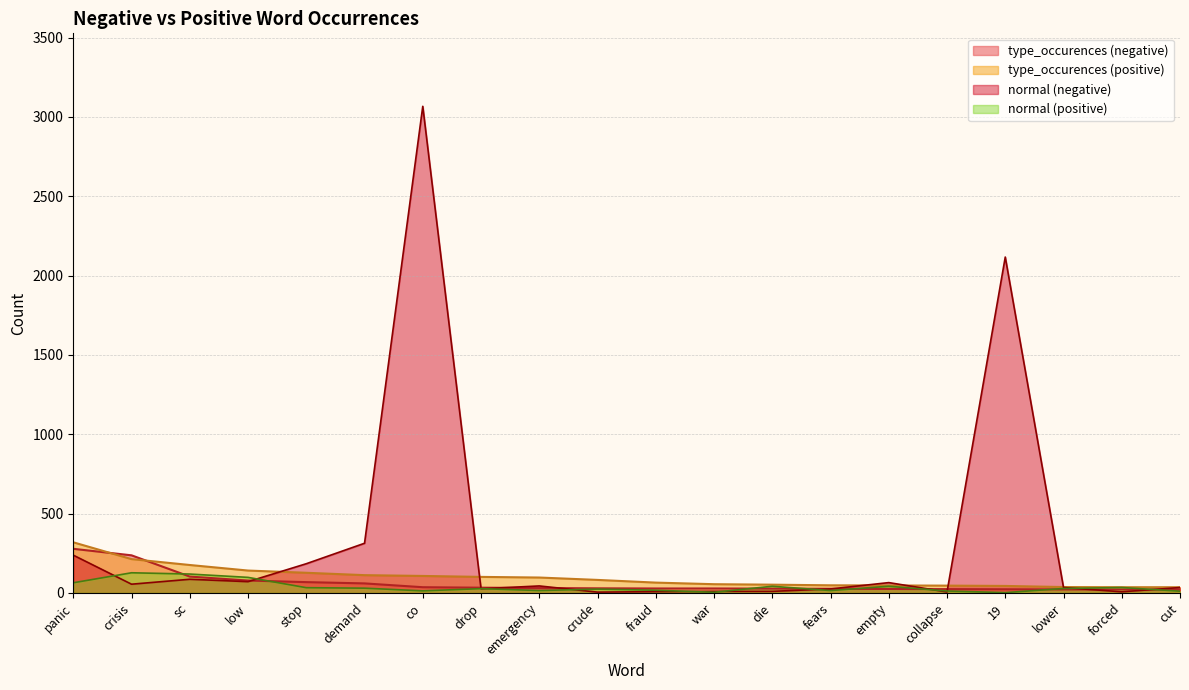

What is the sum of the type_occurences (positive) values at drop and sc?

277